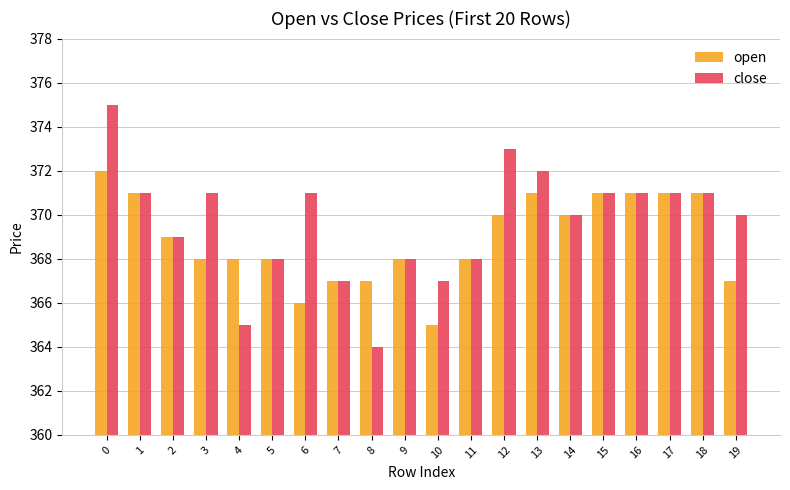

What is the highest value of the close series?

375